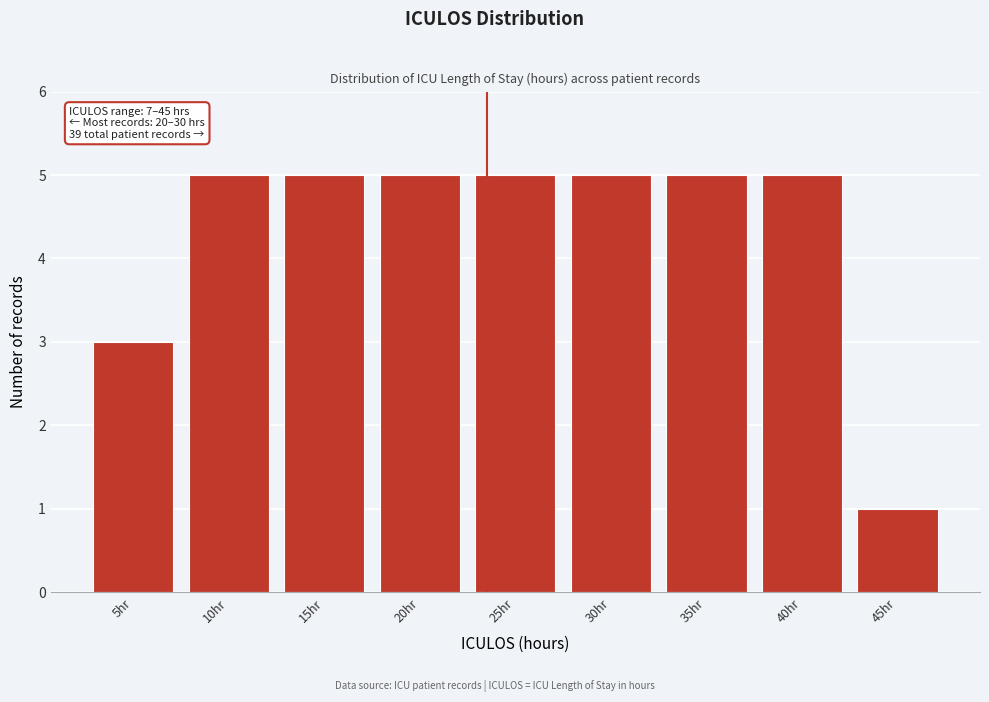

Reading left to right, extract all data points from this chart.

3	5	5	5	5	5	5	5	1